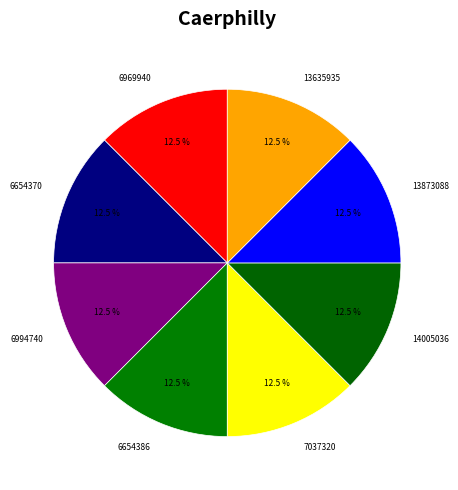

Count the number of slices in the pie.

8